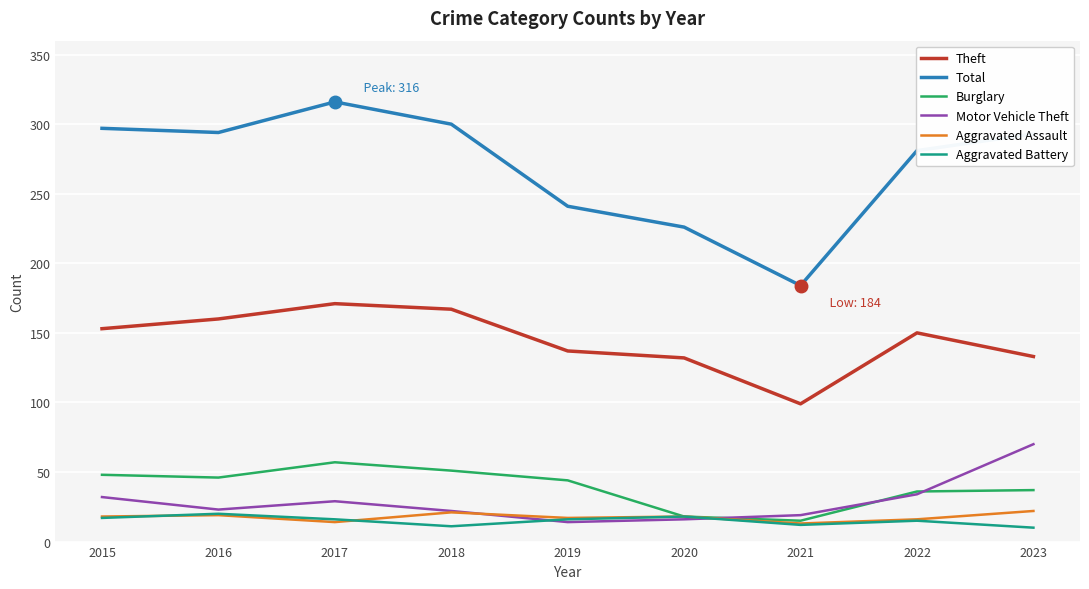

What is the difference between the highest and lowest values at 2019?

227